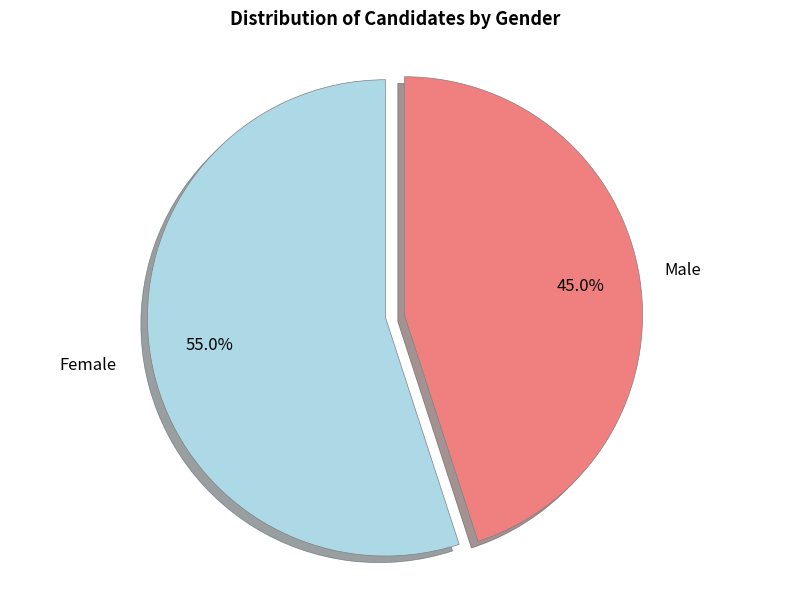

To the nearest percent, what is the average slice percentage?

50%